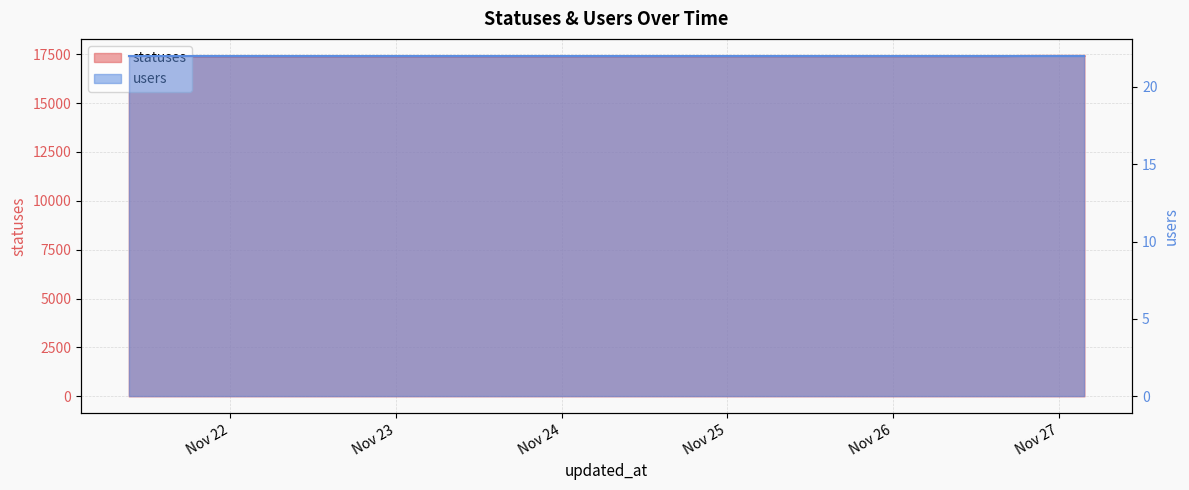

Reading right to left, what are all the values shown in this chart?

2022-11-27 03:40=17415	2022-11-27 01:51=17415	2022-11-26 21:17=17414	2022-11-26 18:23=17412	2022-11-26 15:19=17390	2022-11-26 12:35=17390	2022-11-26 09:18=17390	2022-11-26 06:24=17390	2022-11-26 03:26=17390	2022-11-26 01:41=17390	2022-11-25 18:25=17389	2022-11-25 15:20=17389	2022-11-25 03:37=17388	2022-11-25 01:46=17387	2022-11-24 18:25=17382	2022-11-24 15:20=17382	2022-11-24 12:40=17382	2022-11-24 09:19=17382	2022-11-24 06:25=17382	2022-11-24 03:29=17382	2022-11-24 01:49=17379	2022-11-23 21:17=17376	2022-11-23 18:24=17376	2022-11-23 15:21=17376	2022-11-23 12:40=17376	2022-11-23 09:19=17376	2022-11-23 06:25=17376	2022-11-23 03:34=17376	2022-11-22 18:26=17373	2022-11-22 15:23=17372	2022-11-22 12:43=17372	2022-11-22 09:21=17372	2022-11-22 06:27=17372	2022-11-22 03:40=17372	2022-11-22 01:59=17371	2022-11-21 21:21=17371	2022-11-21 18:27=17371	2022-11-21 15:23=17371	2022-11-21 13:51=17371	2022-11-21 09:22=17371